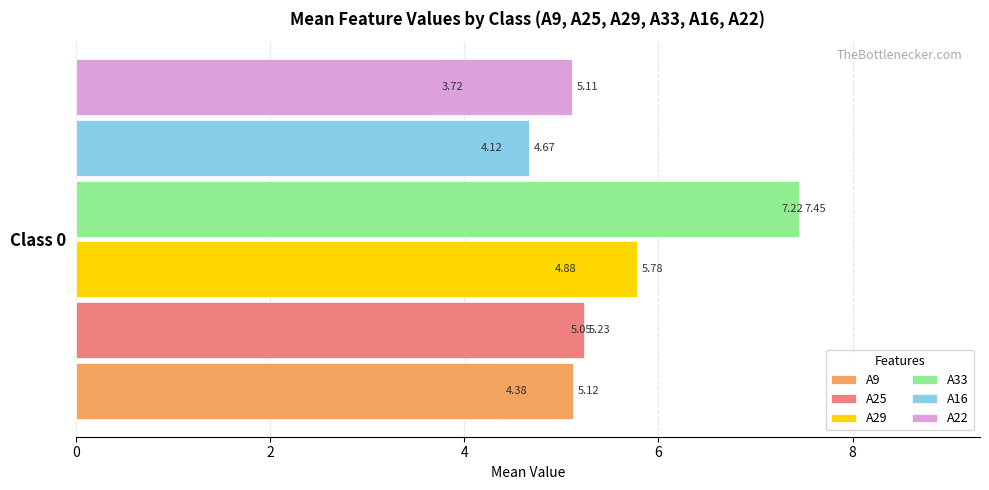

What are all the series names shown in the legend?

A9, A25, A29, A33, A16, A22